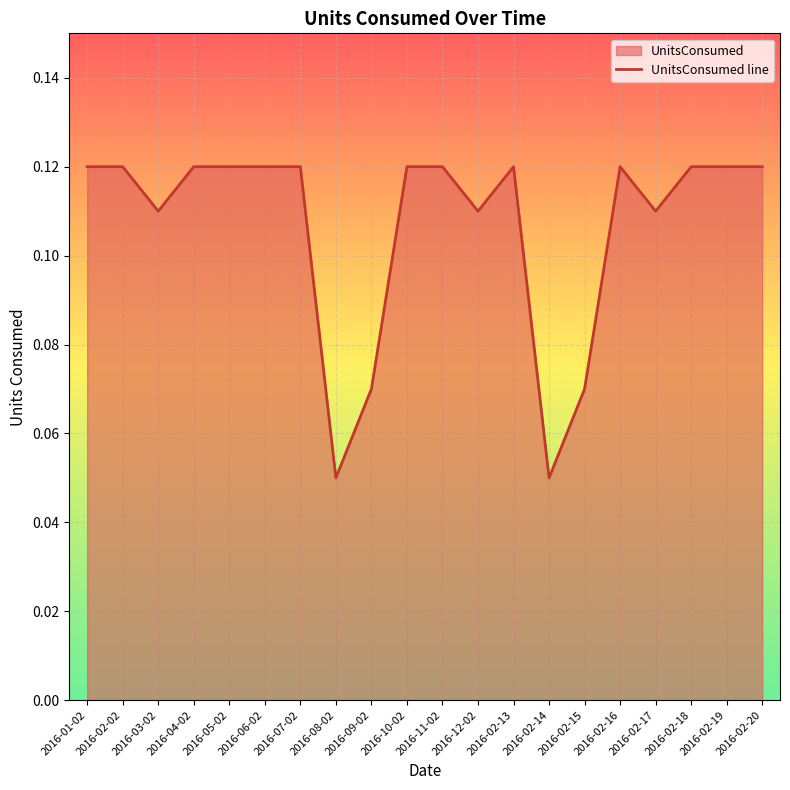

What is the maximum value shown in the chart?

0.1